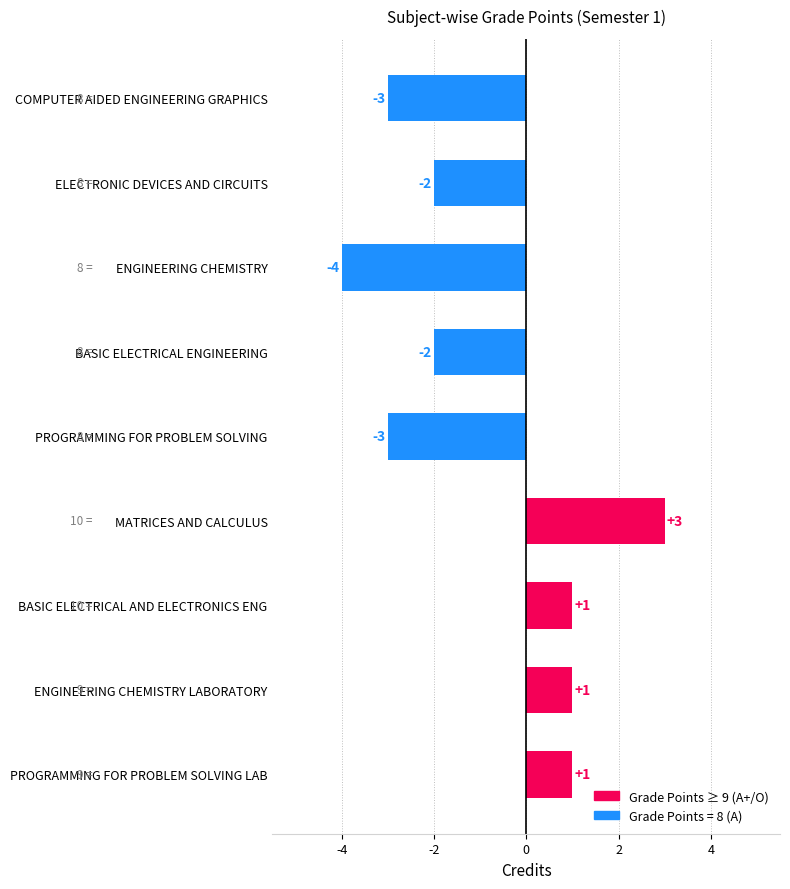

The value at COMPUTER AIDED ENGINEERING GRAPHICS is -1. True or false?

False